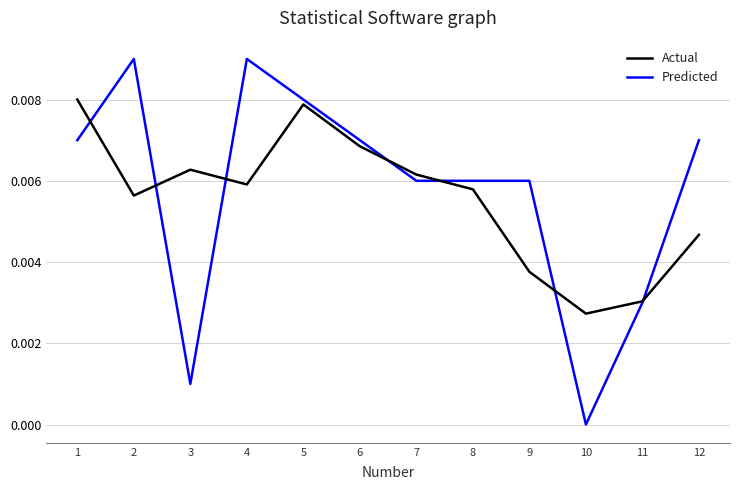

How many positive values does the Actual series have?

11